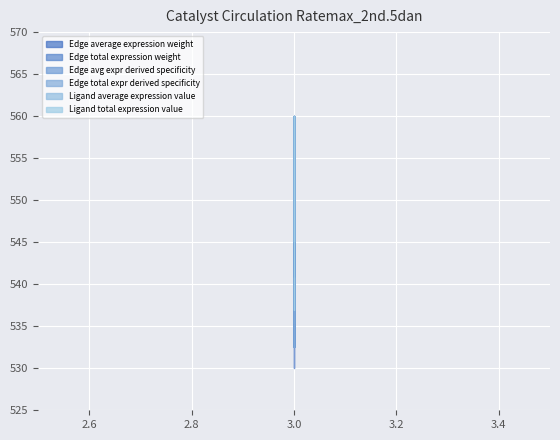

True or false: Ligand average expression value has a value of 898.0 at 3.0.

False